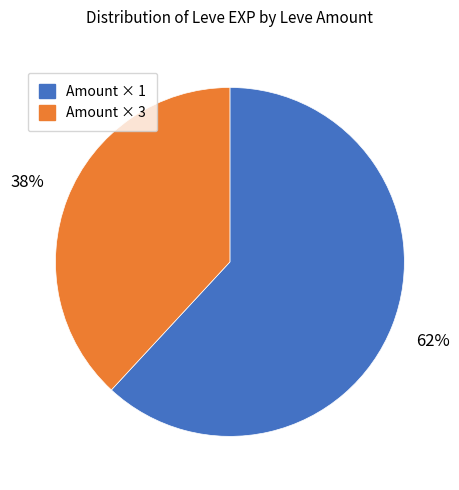

Is there a majority slice in this chart?

Yes